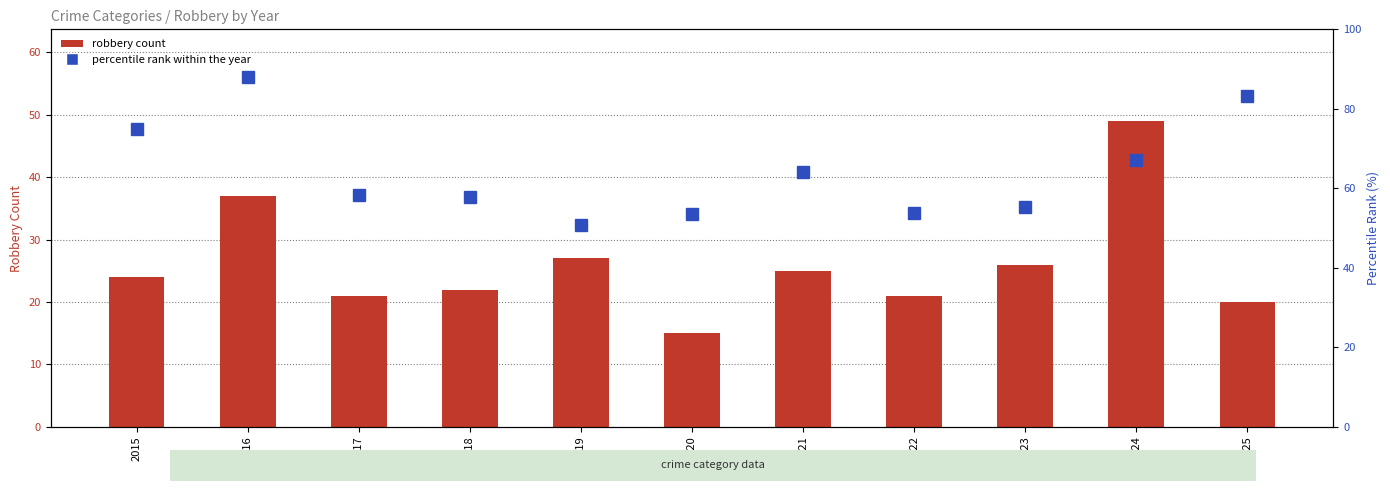

The robbery count series shows 25.0 at 2021. True or false?

True